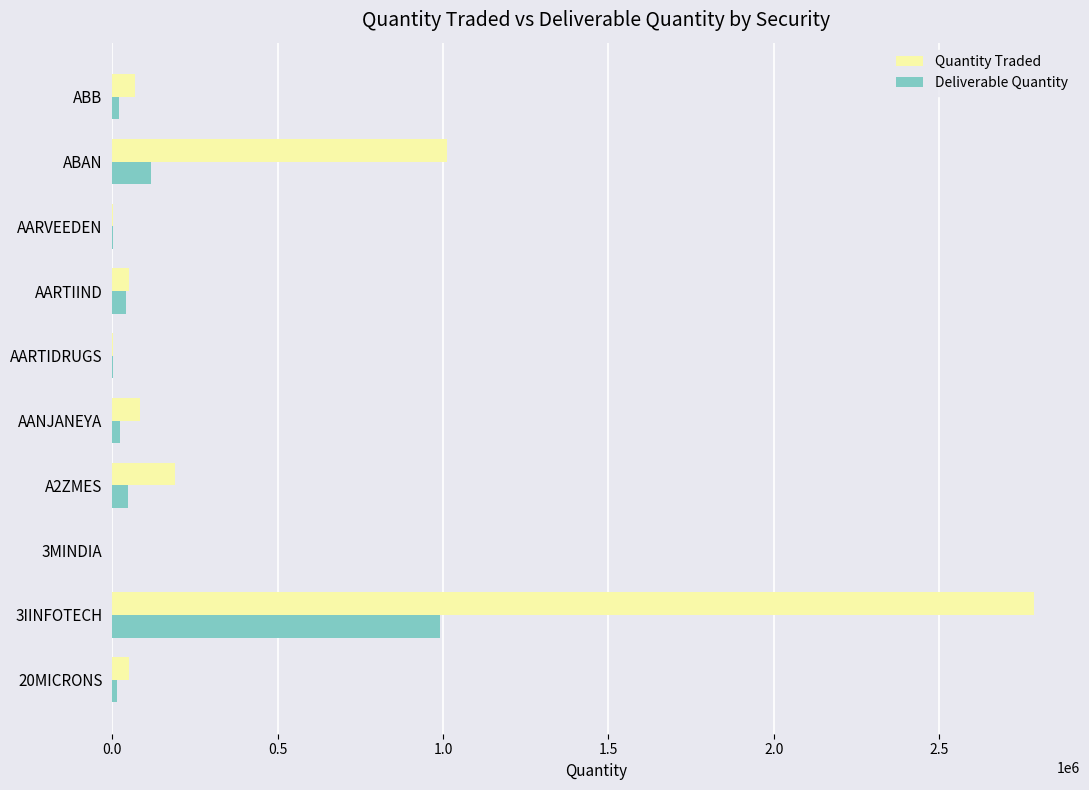

What is the sum of all Quantity Traded values?

4247474